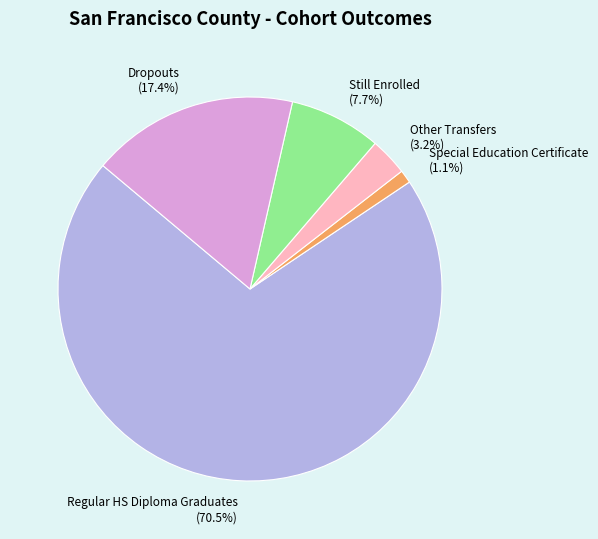

Between Other Transfers (3.2%) and Regular HS Diploma Graduates (70.5%), which is larger?

Regular HS Diploma Graduates (70.5%)